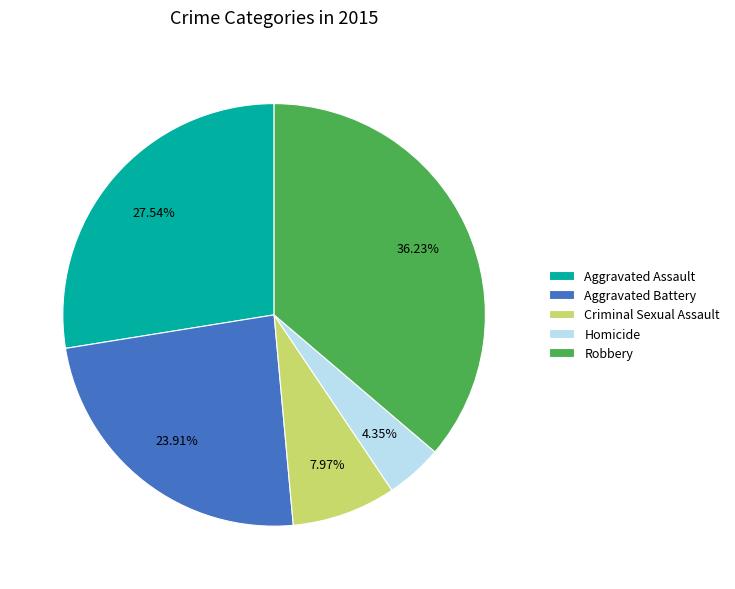

Is it true that Aggravated Battery is 36% of the pie?

False